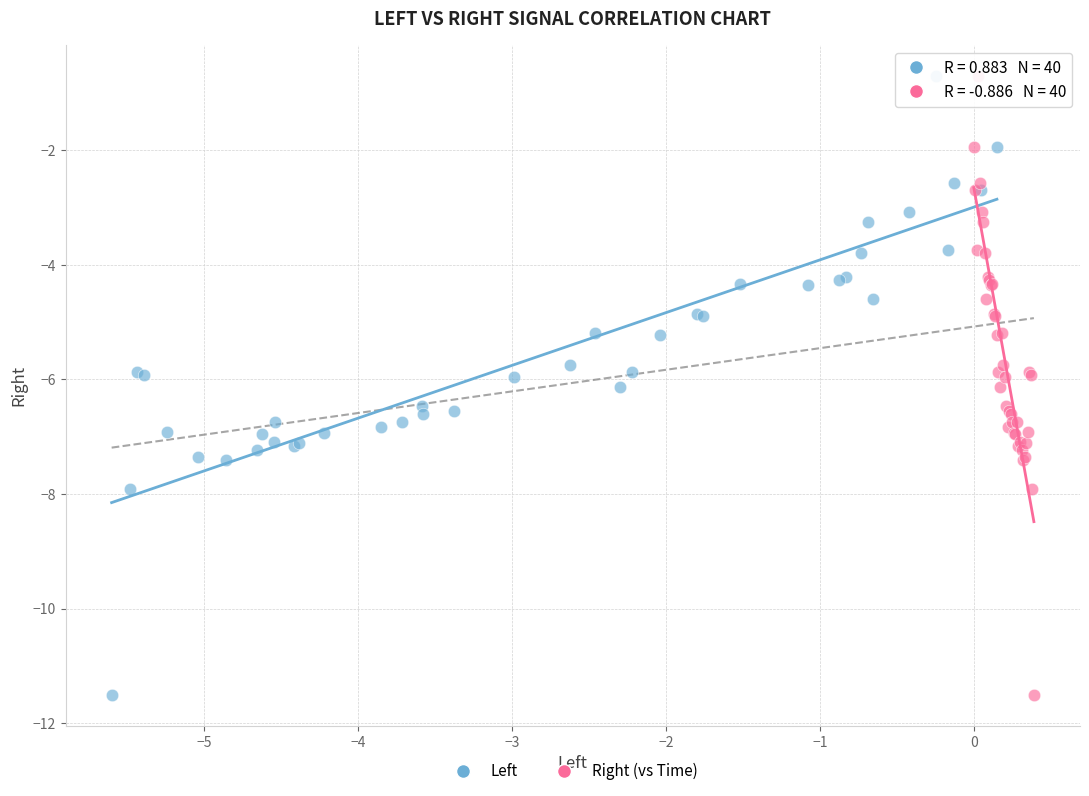

What are all the series names shown in the legend?

Left, Right (vs Time)